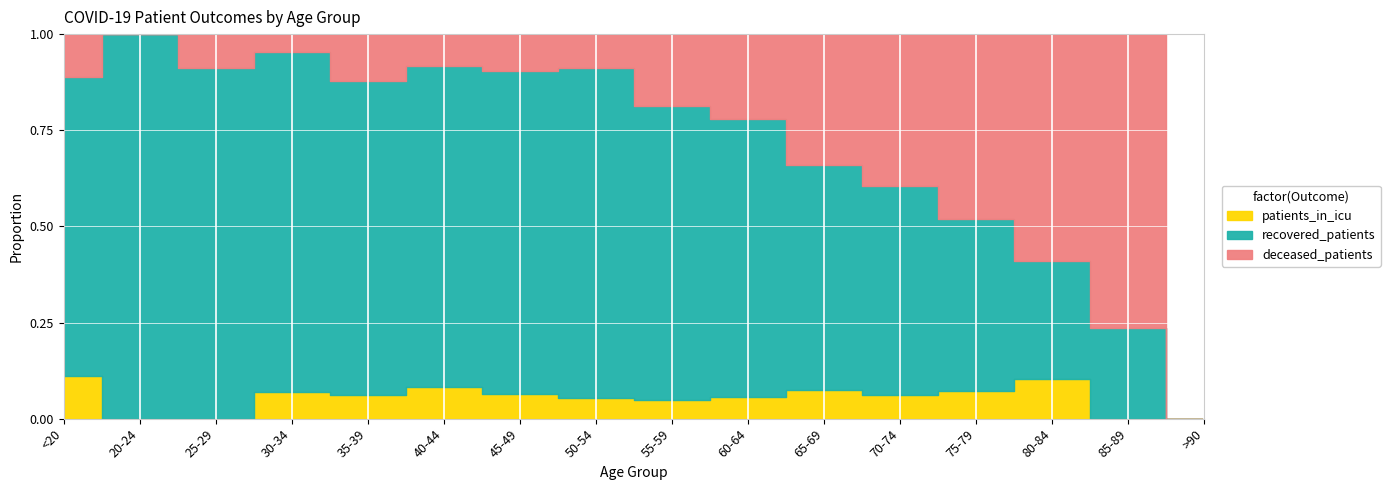

What position from the left is 70-74?

12